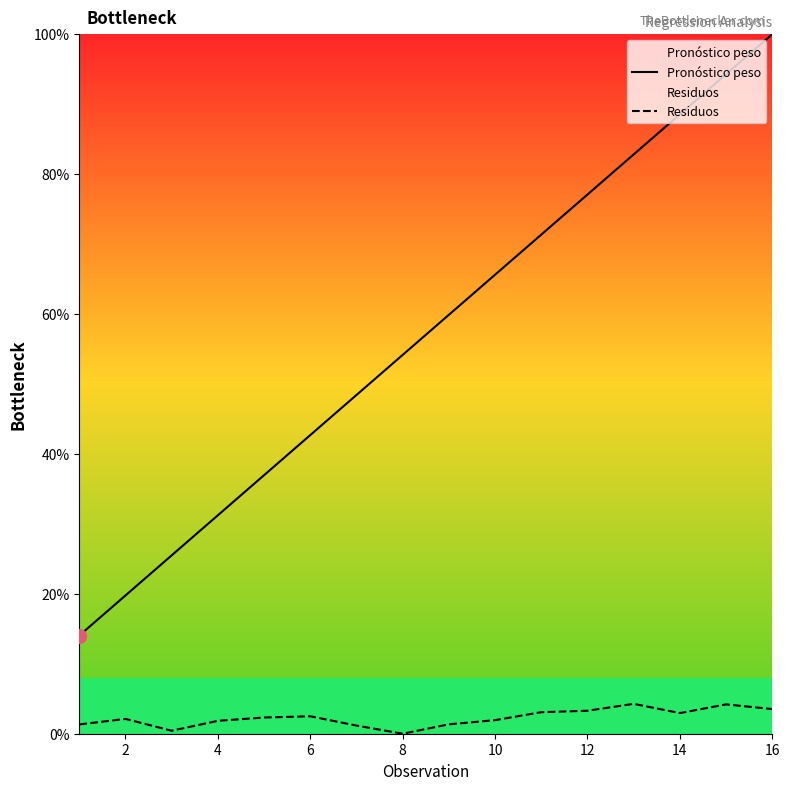

Which series has the largest range (max minus min)?

Pronóstico peso